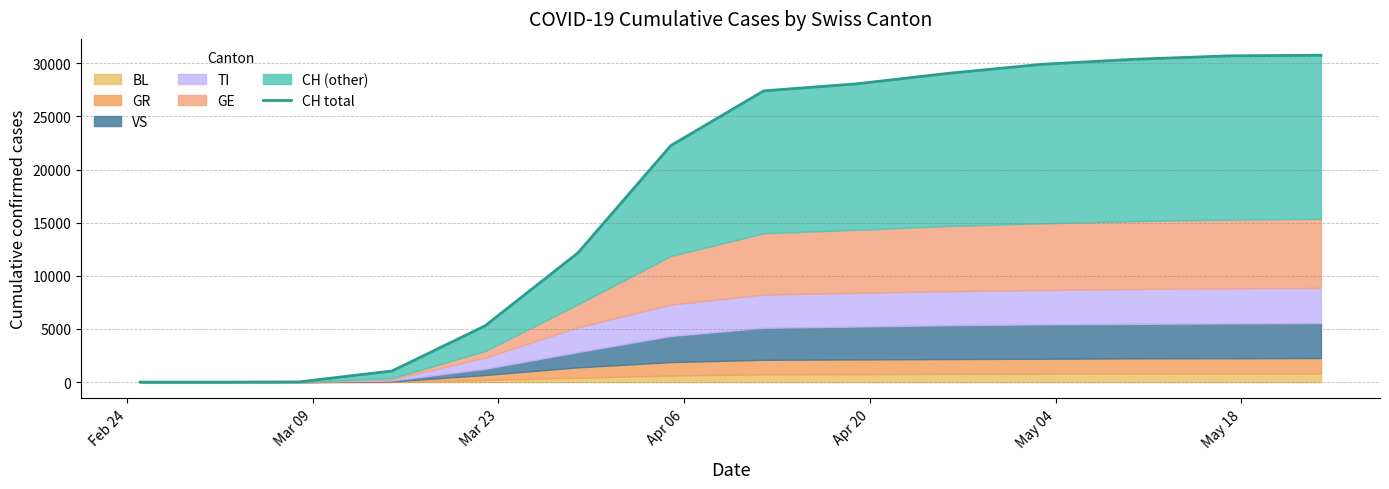

How many values exceed 5294?

9